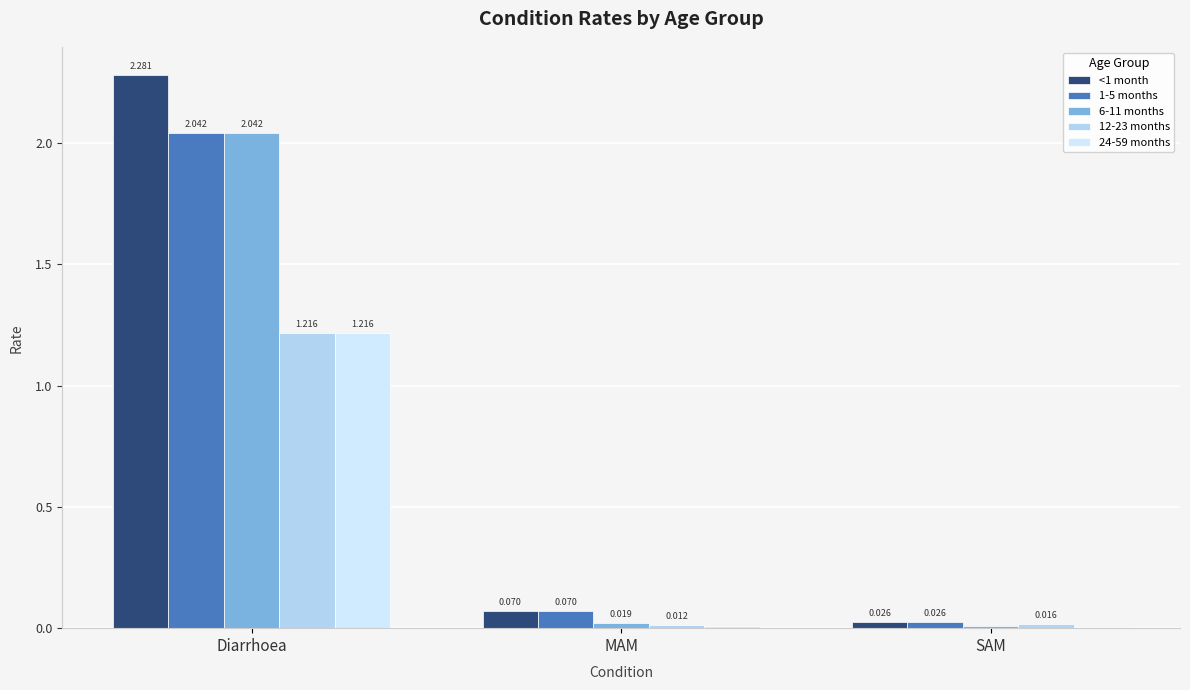

Is the value of 6-11 months at SAM greater than the value of 12-23 months at Diarrhoea?

No